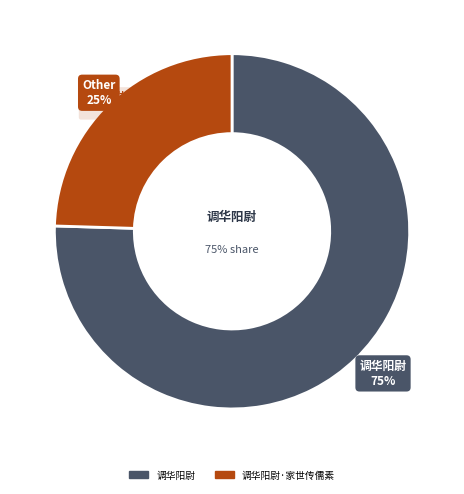

The 调华阳尉 slice represents 75% of the pie. True or false?

True